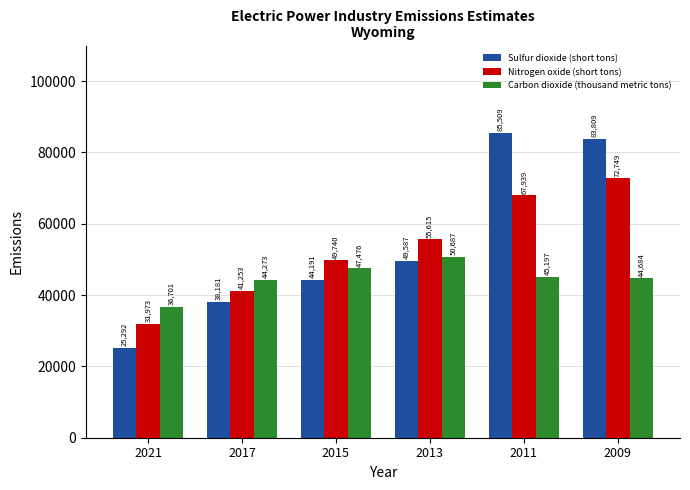

Where is Sulfur dioxide (short tons) nearest to the value 55400?

2013